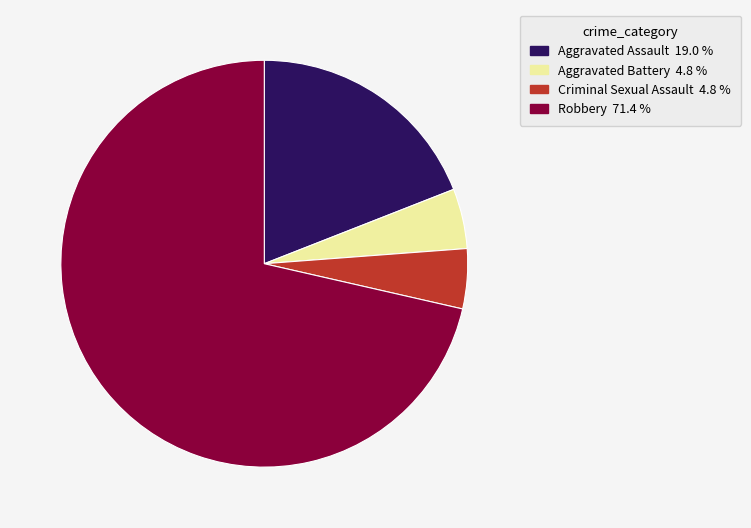

Which slice represents more than half of the pie?

Robbery